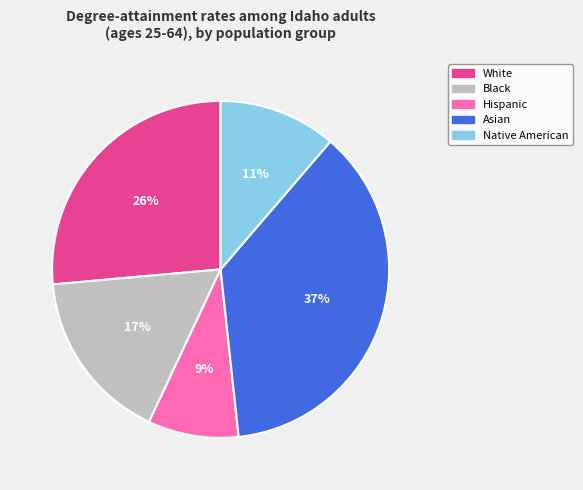

True or false: Hispanic accounts for 9% of the total.

True